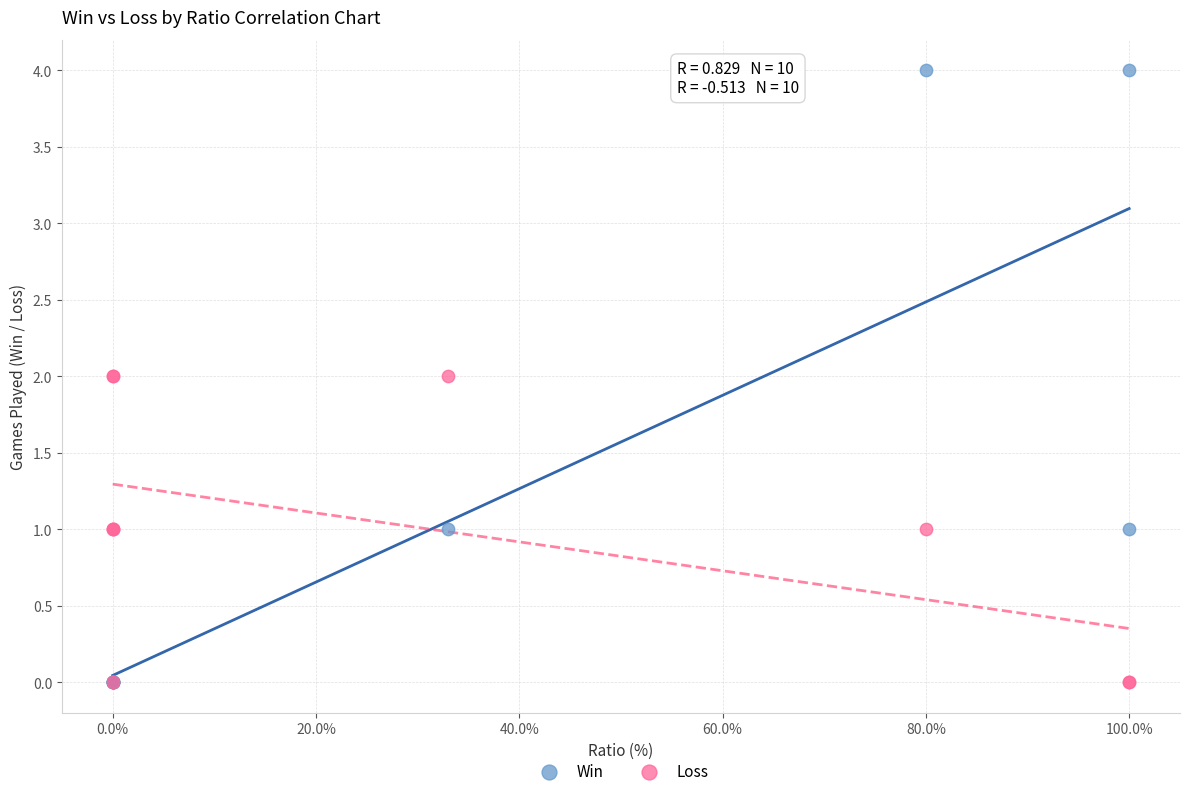

What are all the series names shown in the legend?

Win, Loss